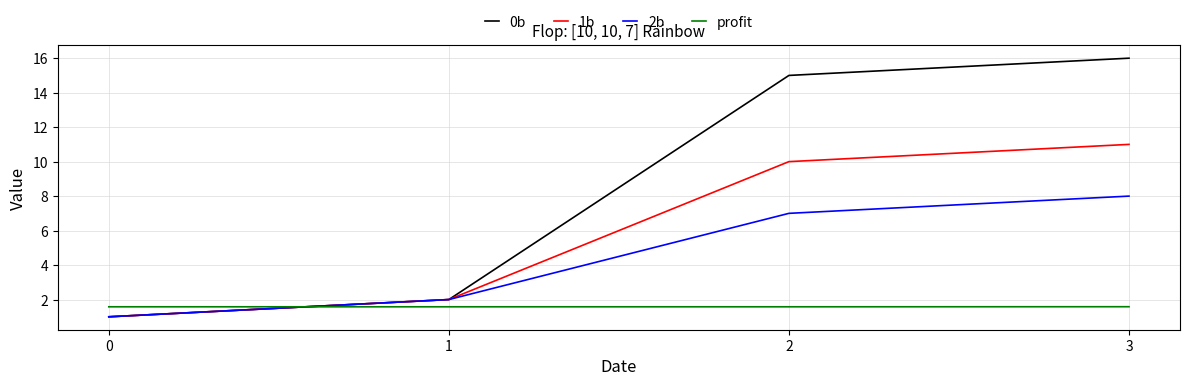

Which series ends up on top after the final intersection of profit and 2b?

2b